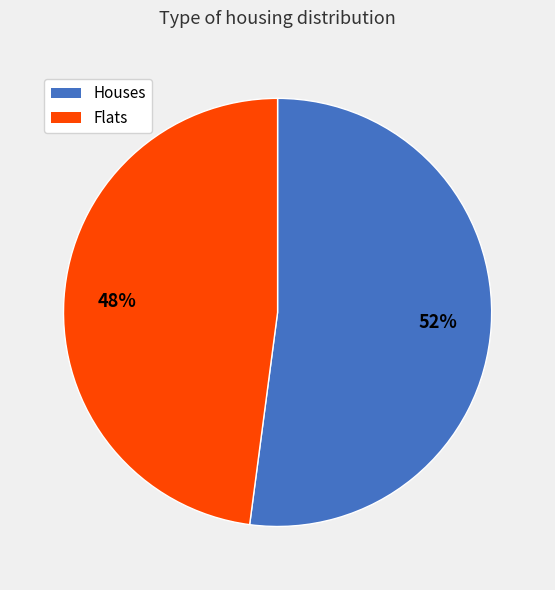

Does any single category account for the majority?

Yes